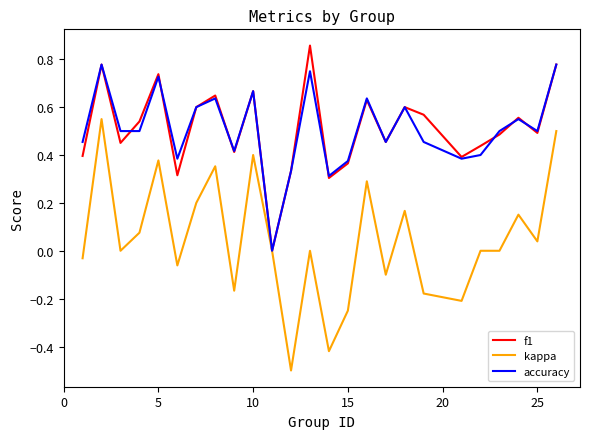

Which series has the widest spread of values?

kappa